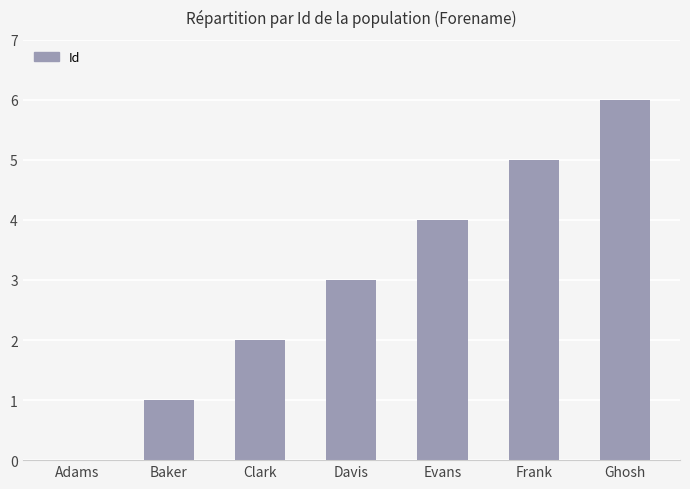

Approximately how many times larger is the value at Evans compared to Baker?

4.0